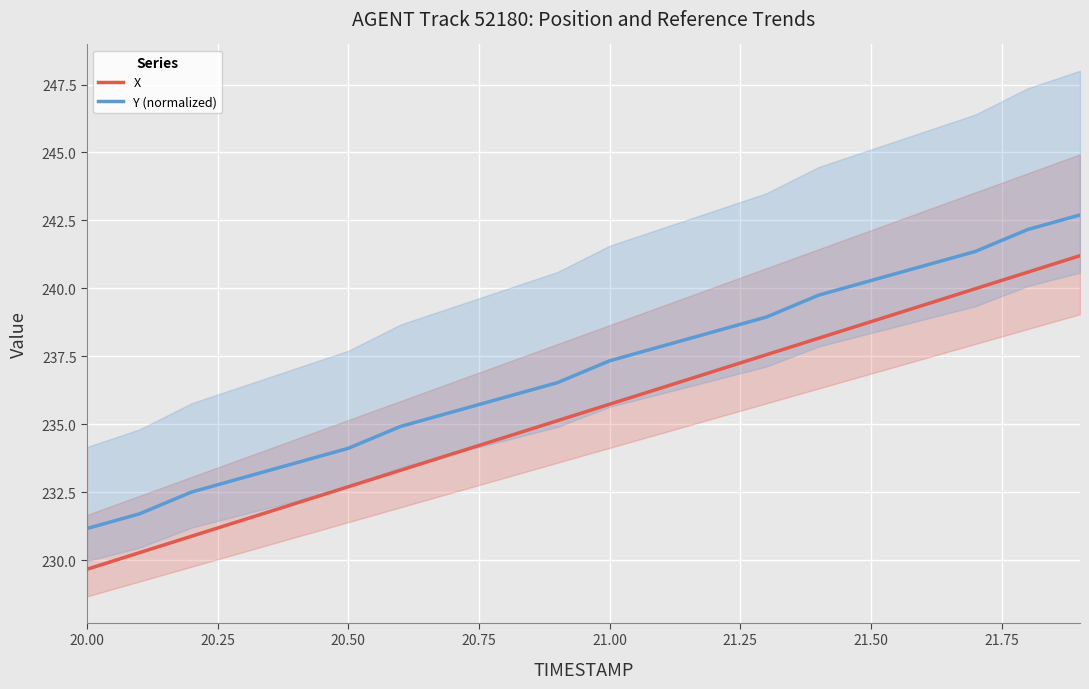

True or false: Y (normalized) and X intersect in this chart.

False